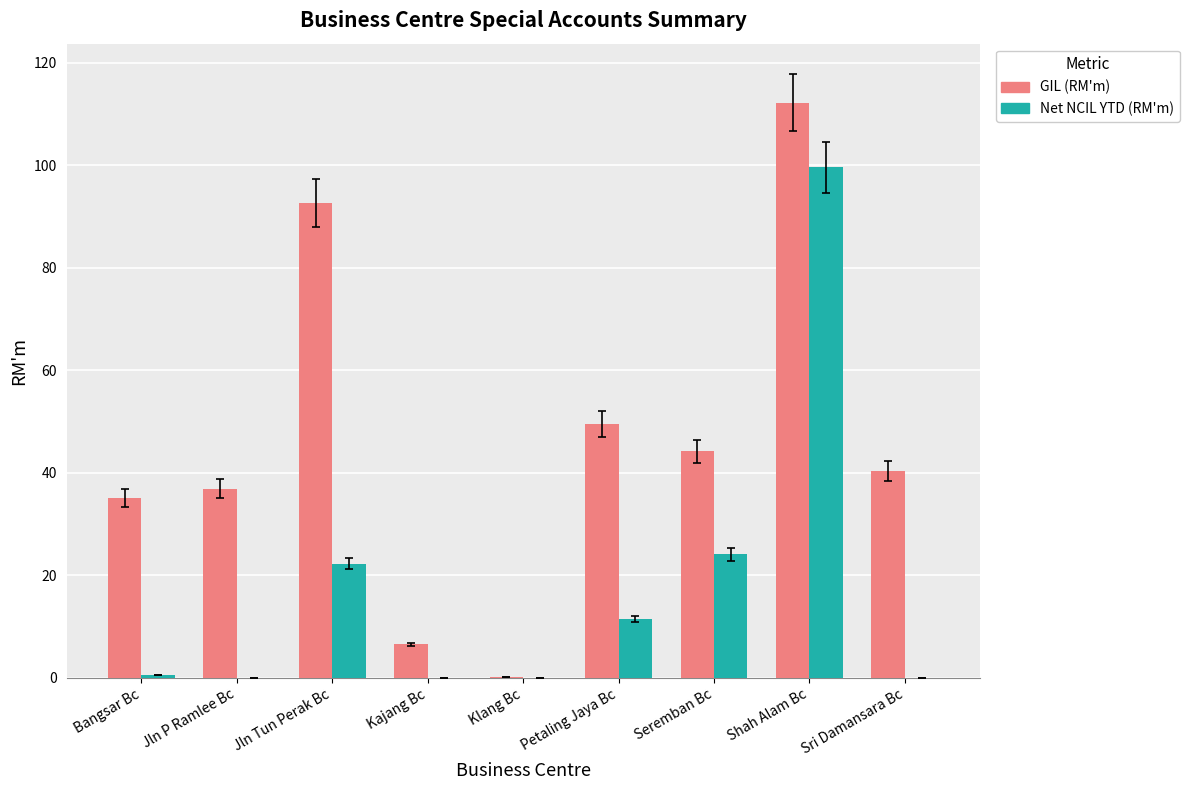

Where is Net NCIL YTD (RM'm) nearest to the value 49?

Seremban Bc